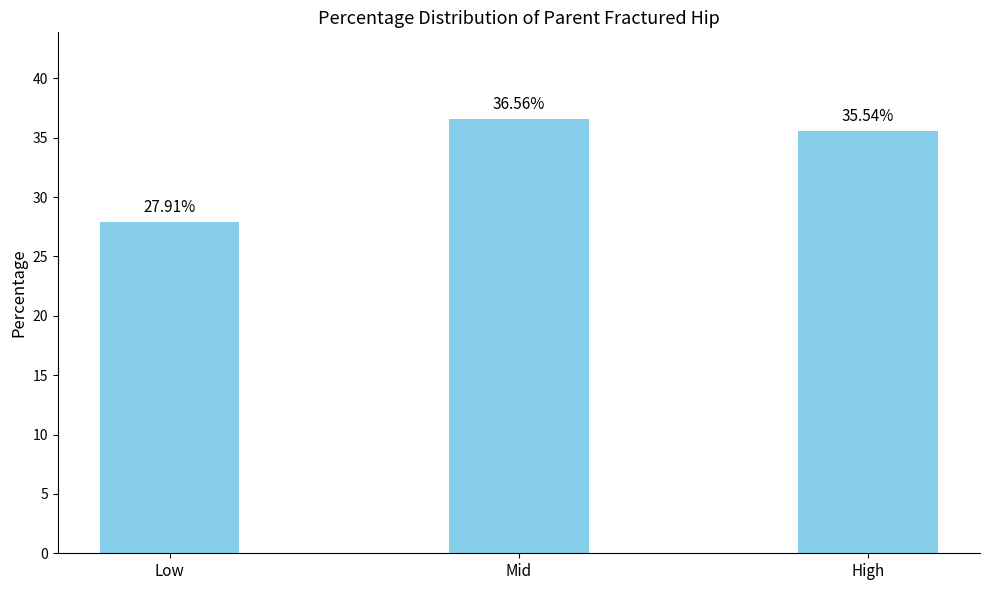

What is the value of the 2nd bar from the left?

36.6